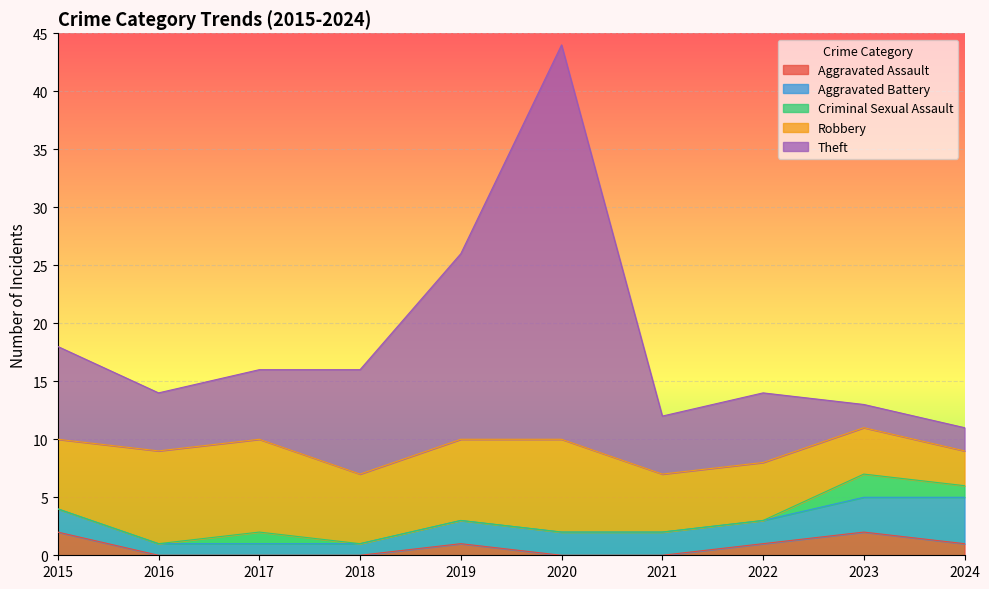

What is the maximum value for Criminal Sexual Assault?

2